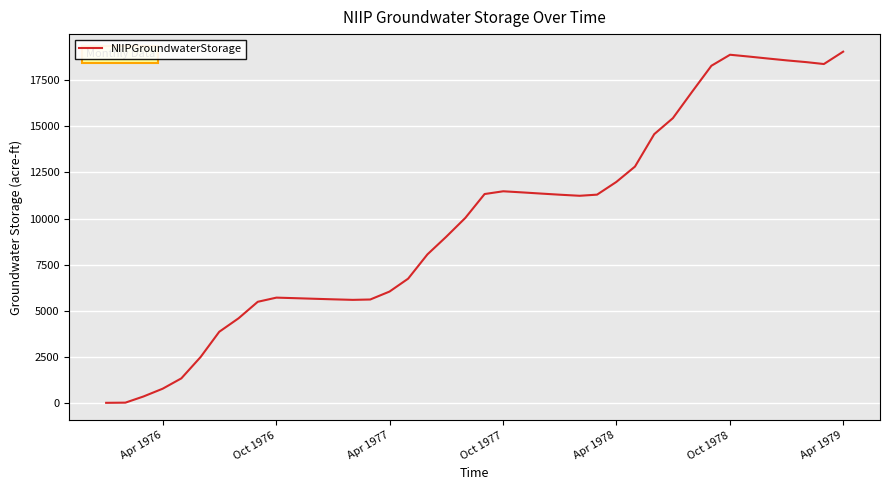

What is the greatest value displayed?

19047.0